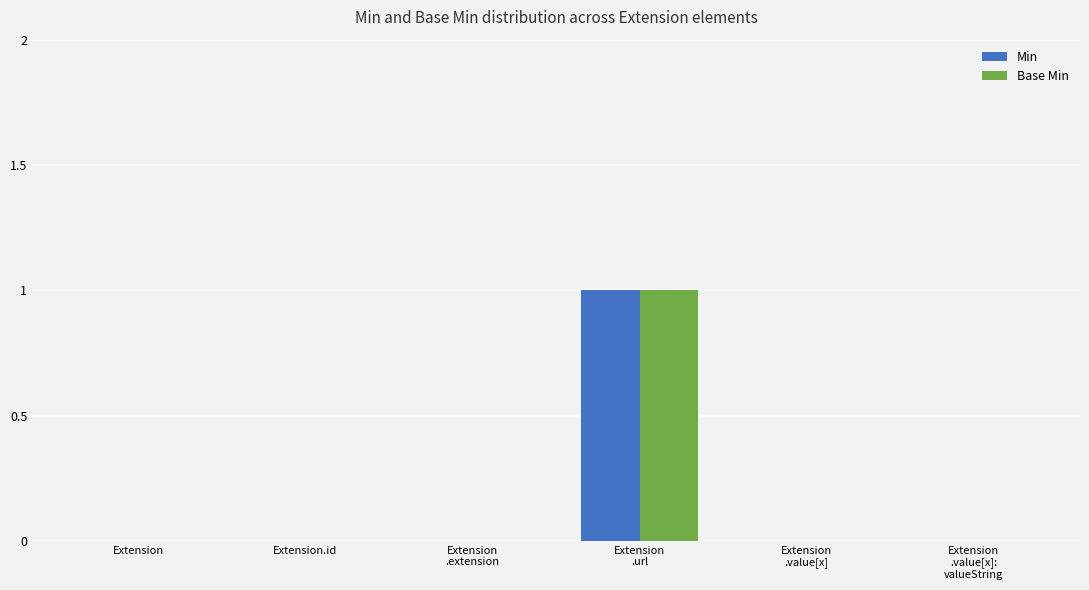

How many groups of bars are there?

6